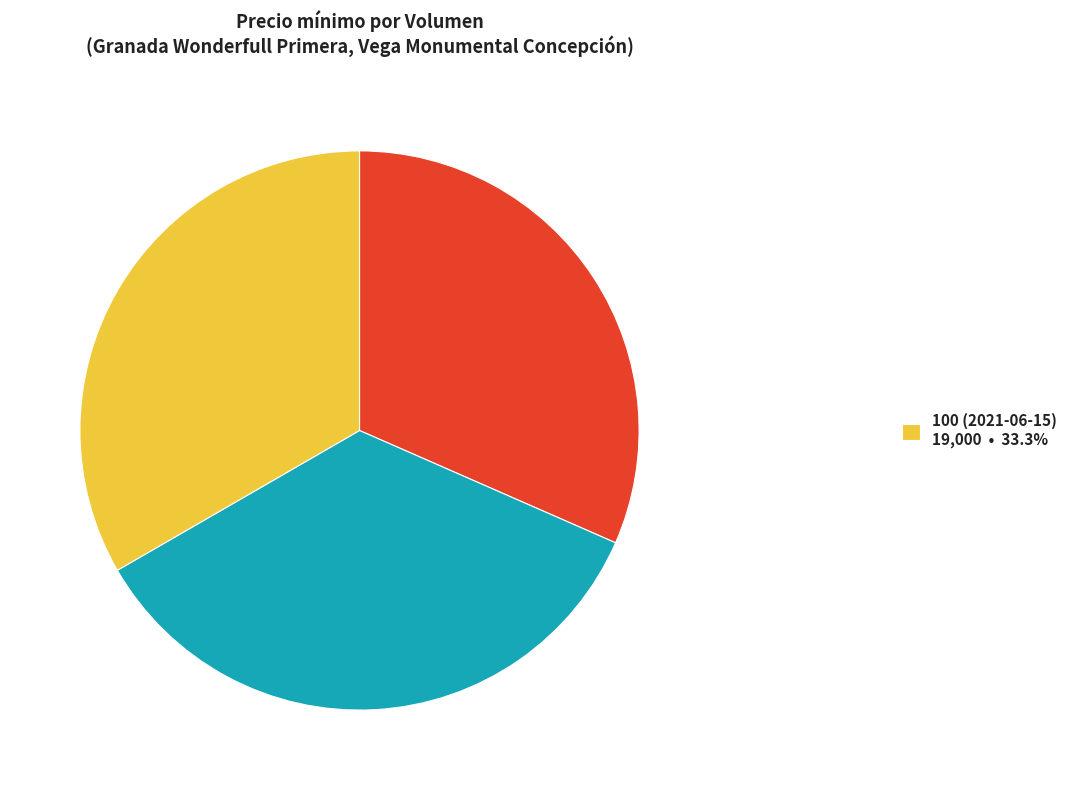

Is there any slice that represents more than half of the pie?

No